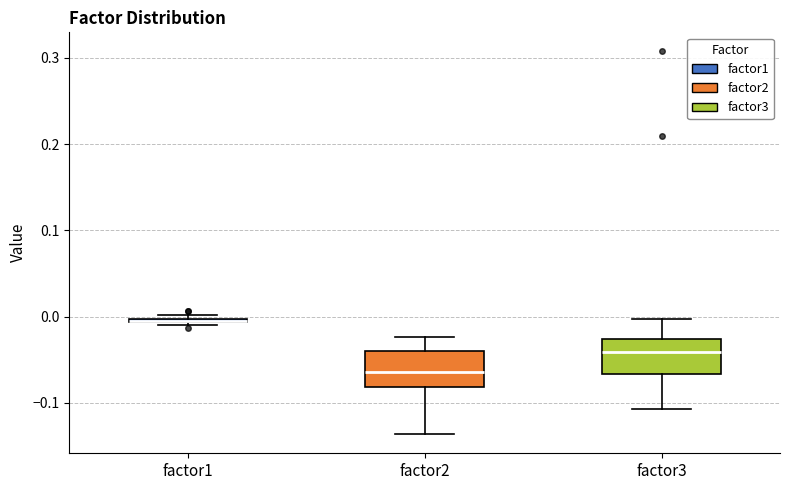

Where is the upper edge of the box for factor2 on the y-axis? The values are not printed on the chart, so give them approximately, as read against the axis.

-0.04